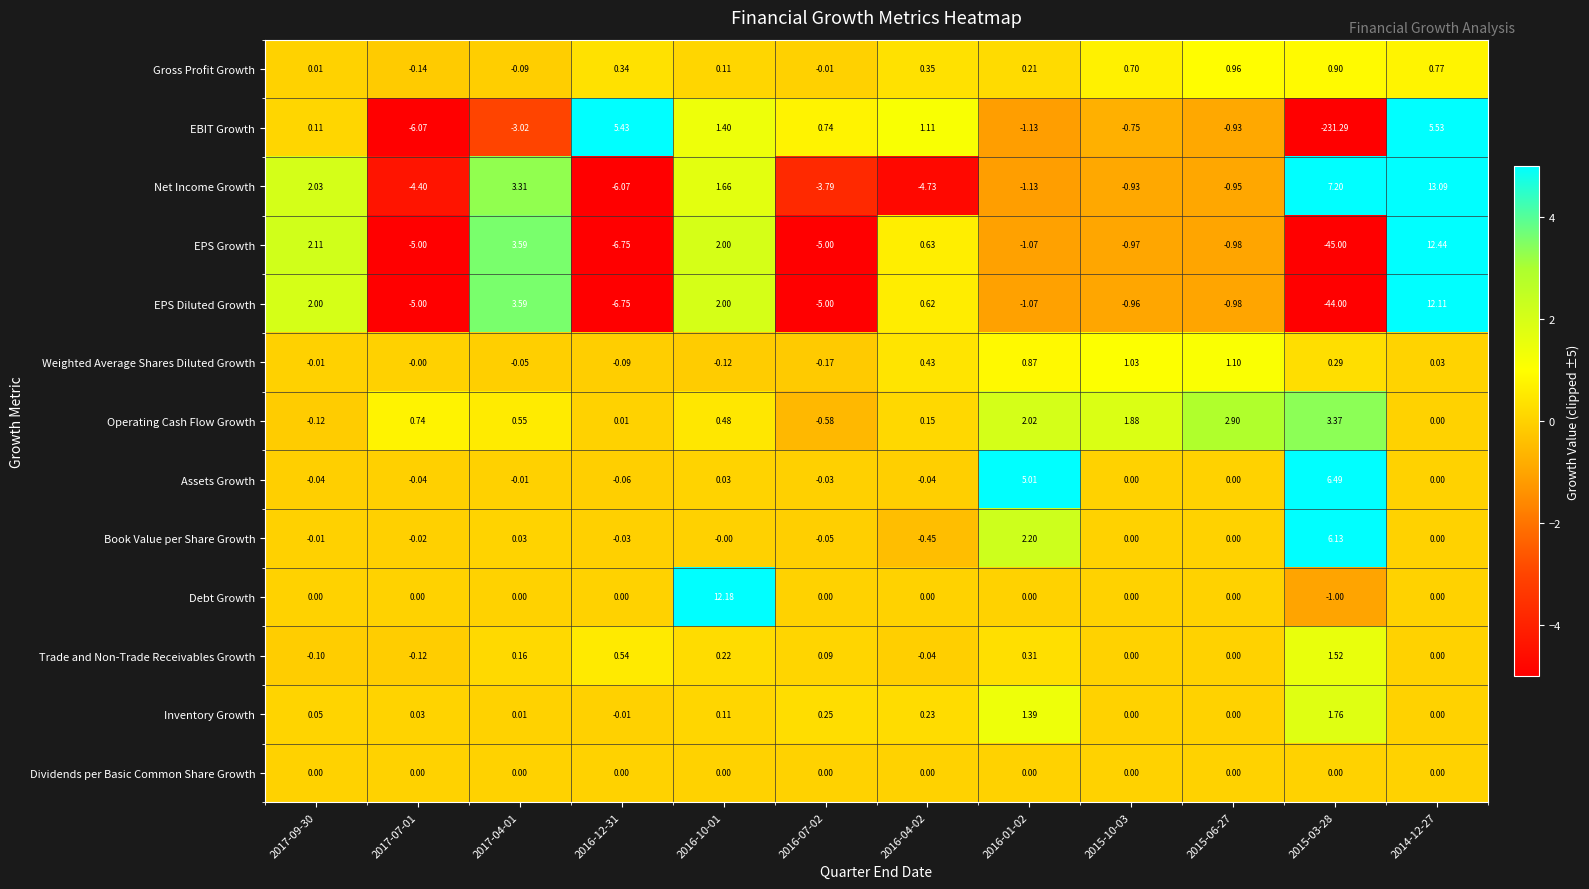

Between 2016-12-31 and 2015-10-03, which series saw the biggest shift?

EBIT Growth